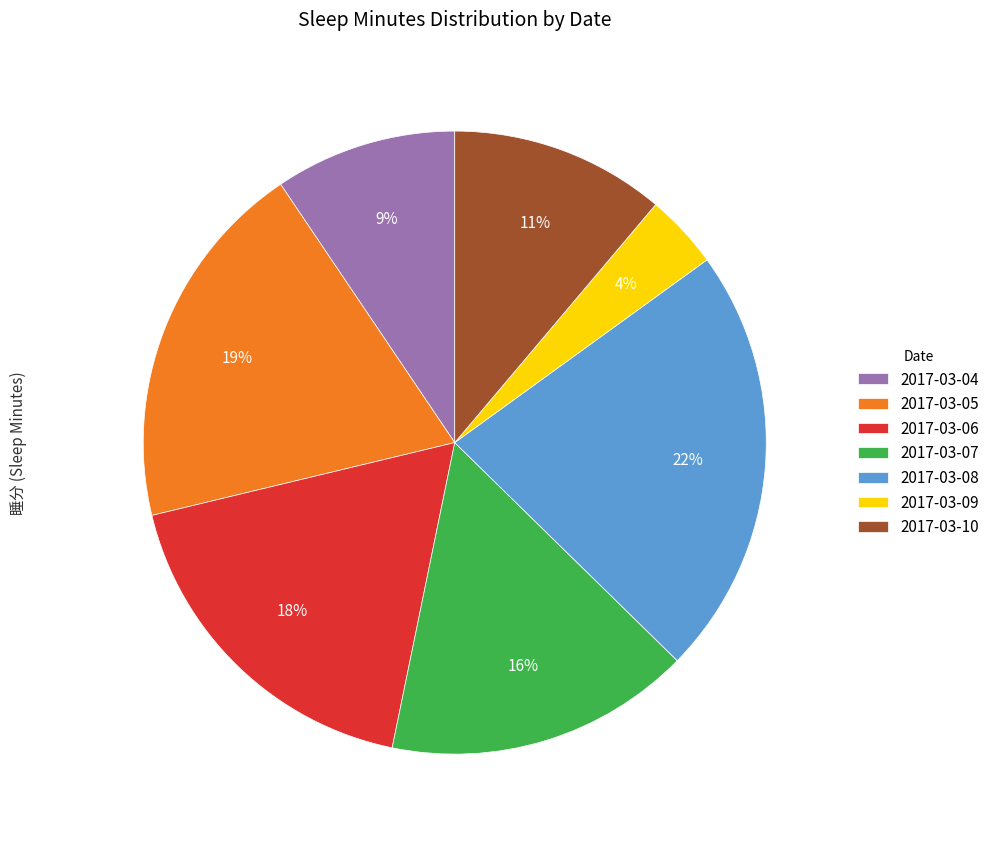

What is the ratio of the value at 2017-03-06 to the value at 2017-03-07?

1.1